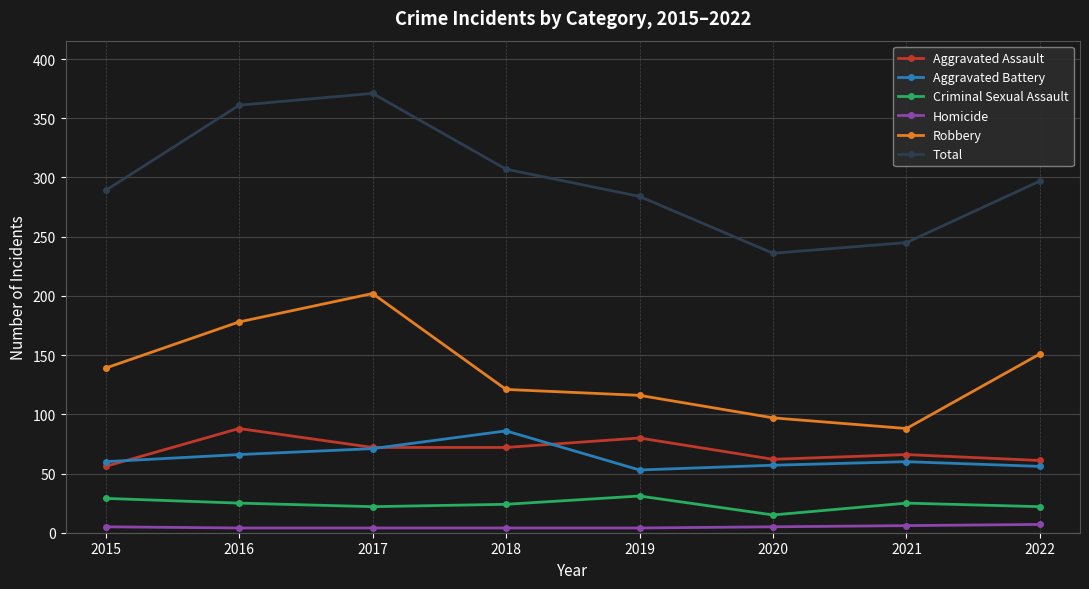

True or false: Aggravated Battery has more than 1 points higher than both neighbors.

True